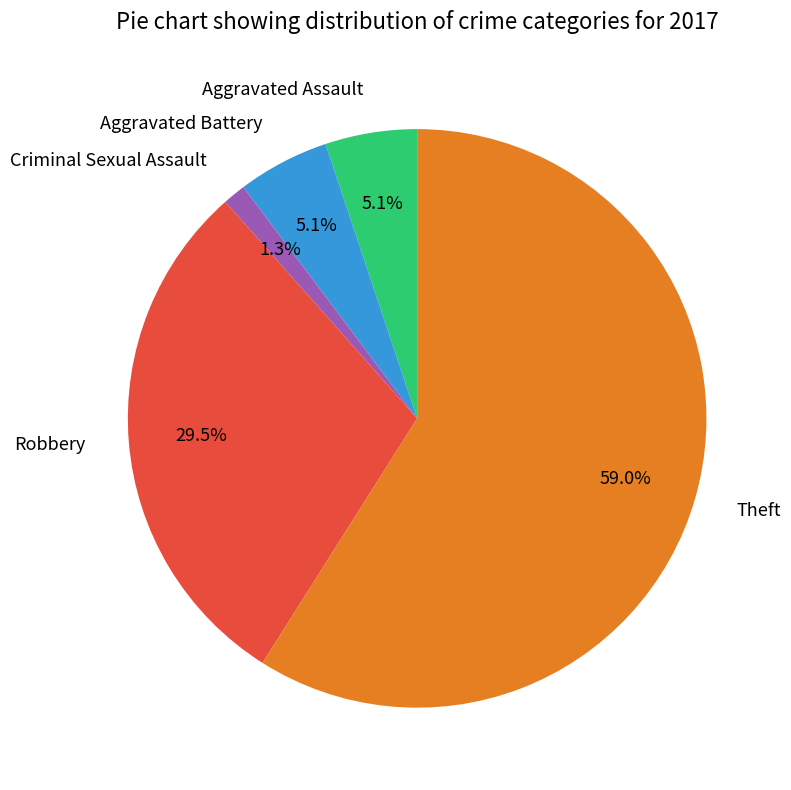

To the nearest percent, what portion does Aggravated Battery represent?

5%